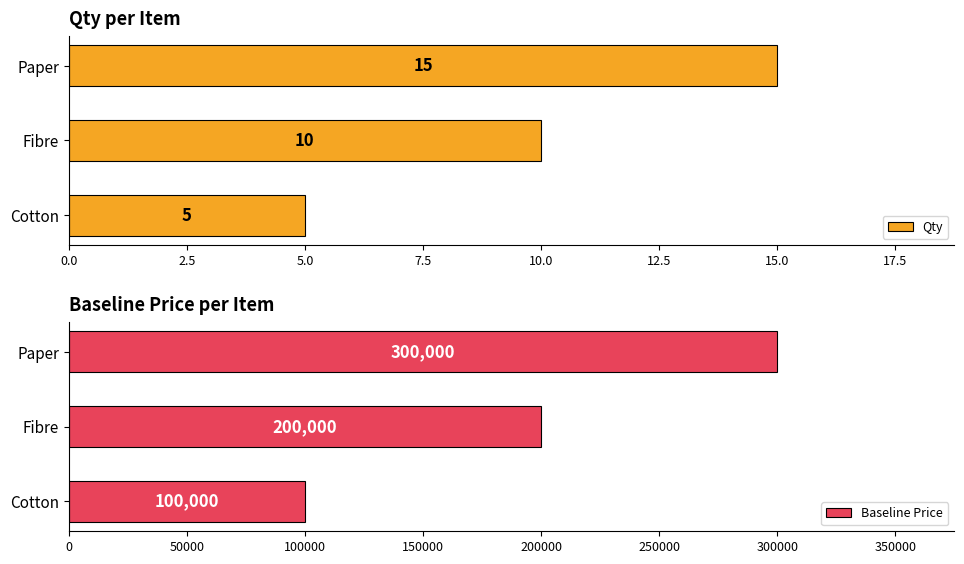

The value of Qty at Paper is 15. True or false?

True